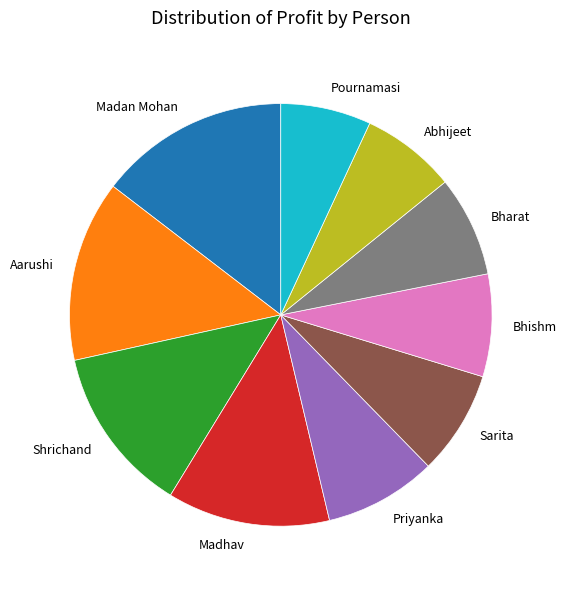

Is it true that Sarita is 23% of the pie?

False